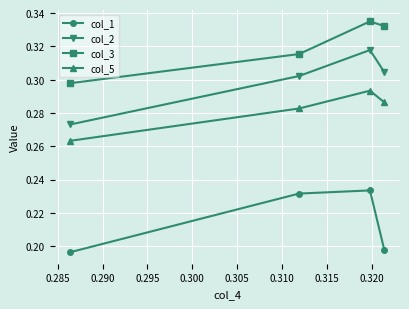

List the series in order of their peak value, highest first.

col_3, col_2, col_5, col_1